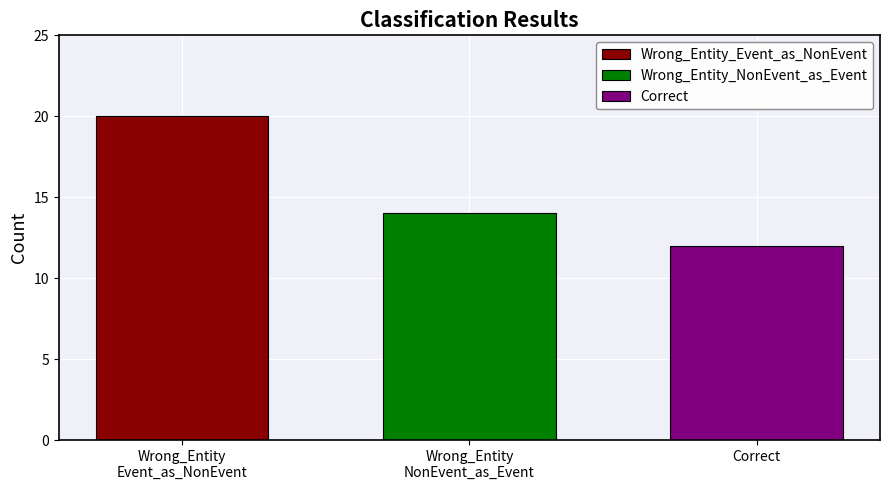

What is the maximum value for Wrong_Entity_NonEvent_as_Event?

14